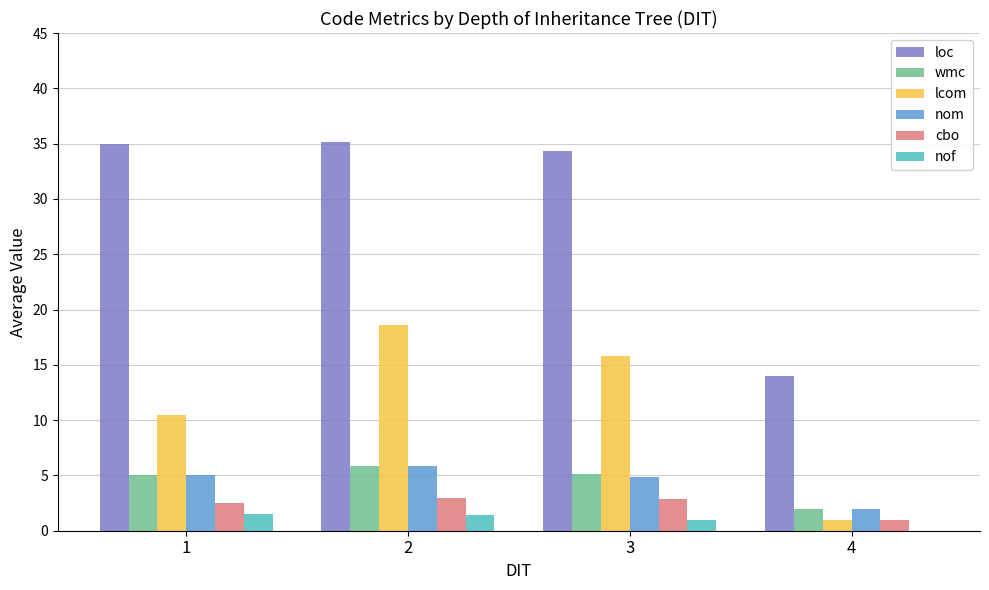

Between 1 and 3, which series saw the biggest shift?

lcom